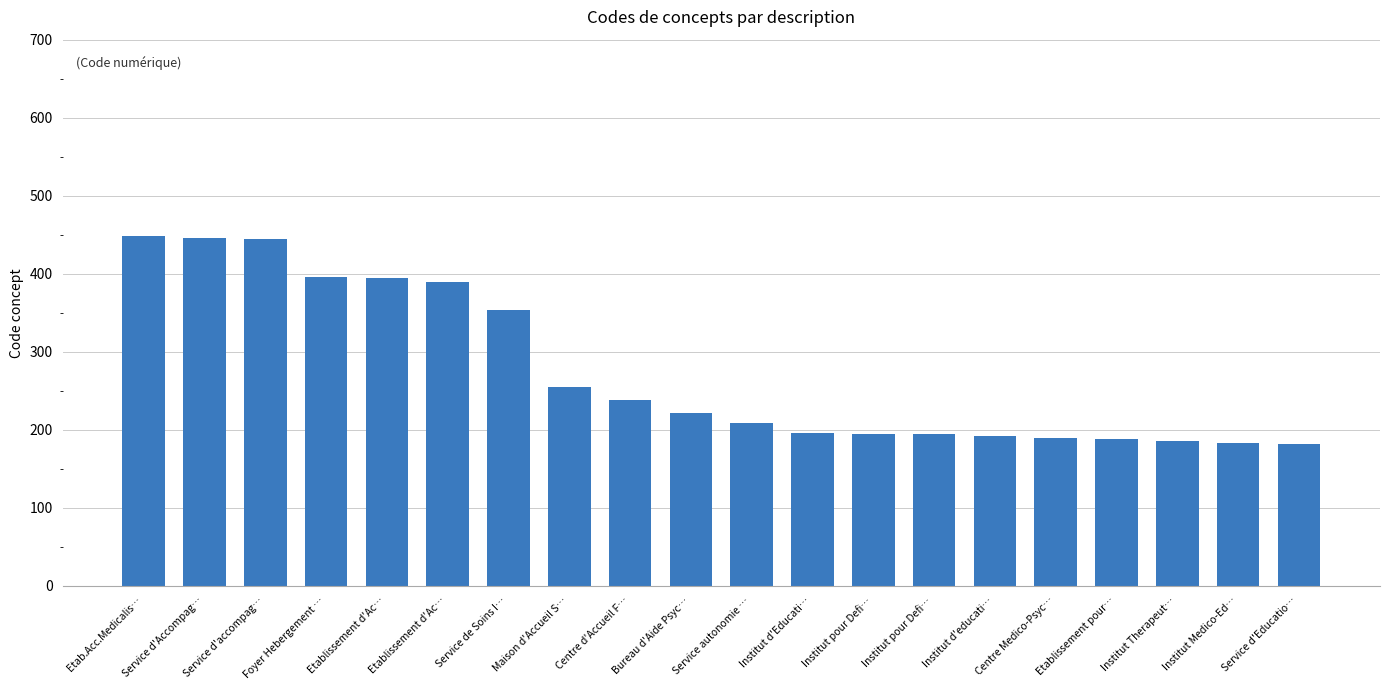

What is the change in value from Centre d'Accueil F… to Institut Medico-Ed…?

-55